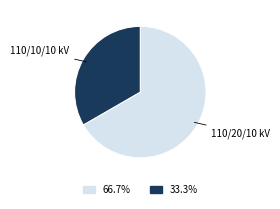

Is there a majority slice in this chart?

Yes